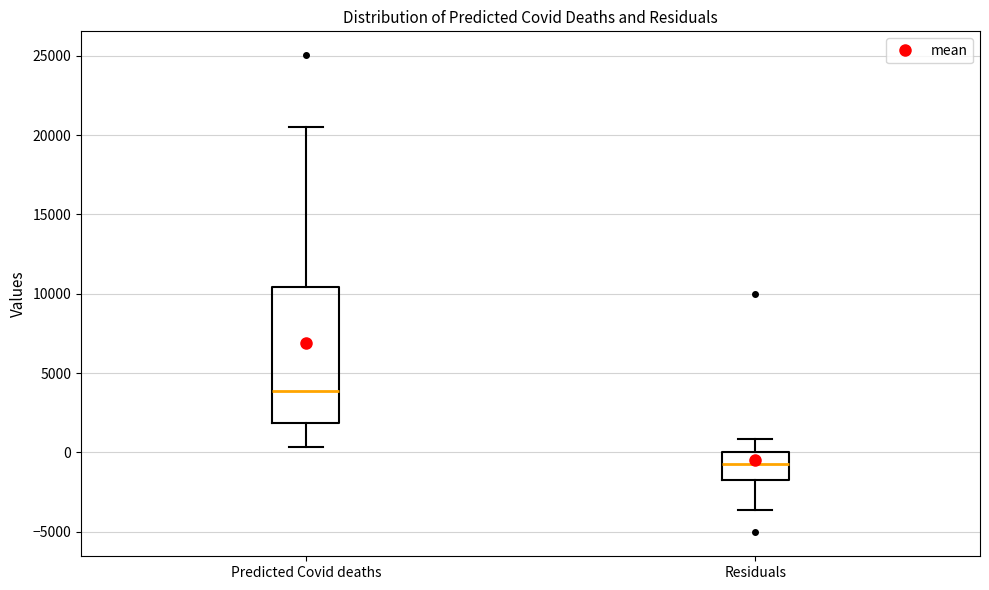

Which box has the lowest median line?

Residuals